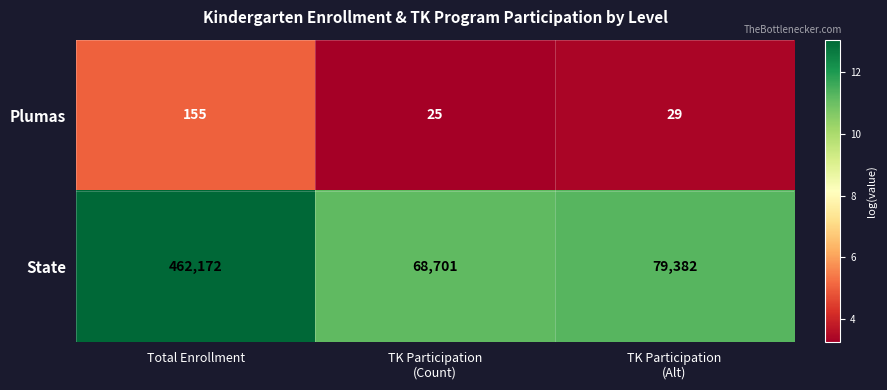

What is the difference between the second highest and minimum values in the State series?

10681